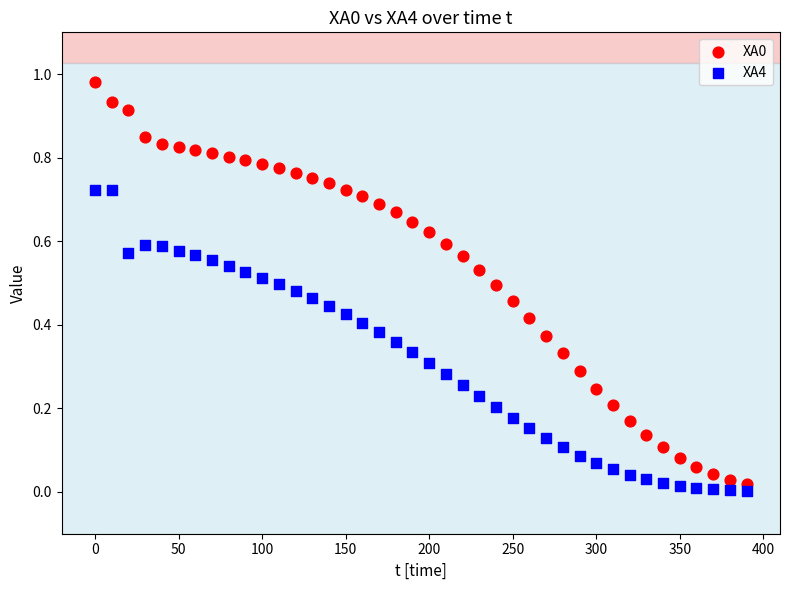

Which series contains the lowest Y value?

XA4